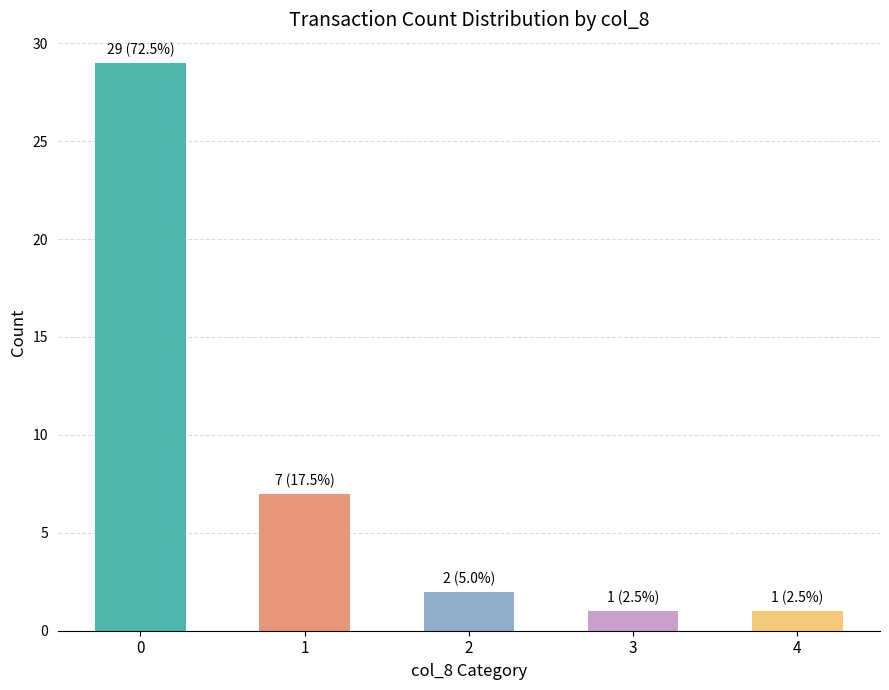

How many data points are less than 2?

2